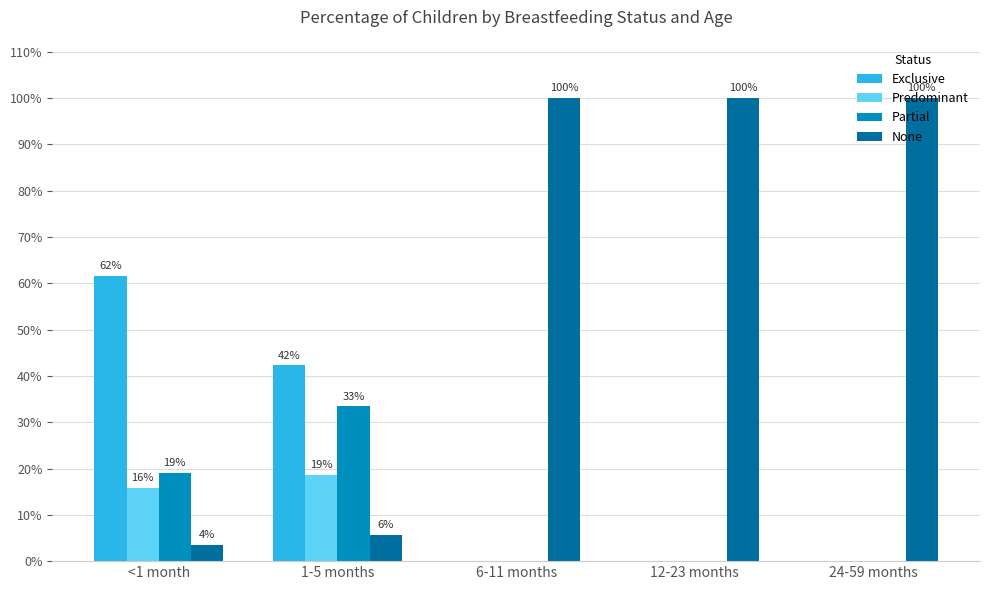

Are the bars grouped side by side (vs. stacked)?

Yes